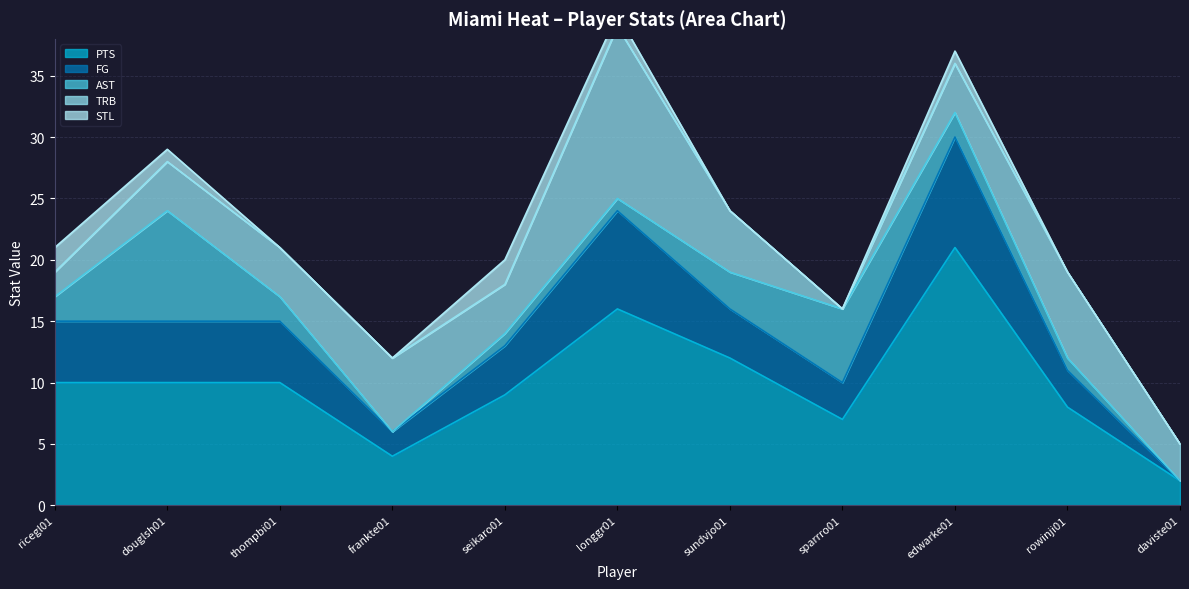

At which label does PTS reach its peak?

edwarke01